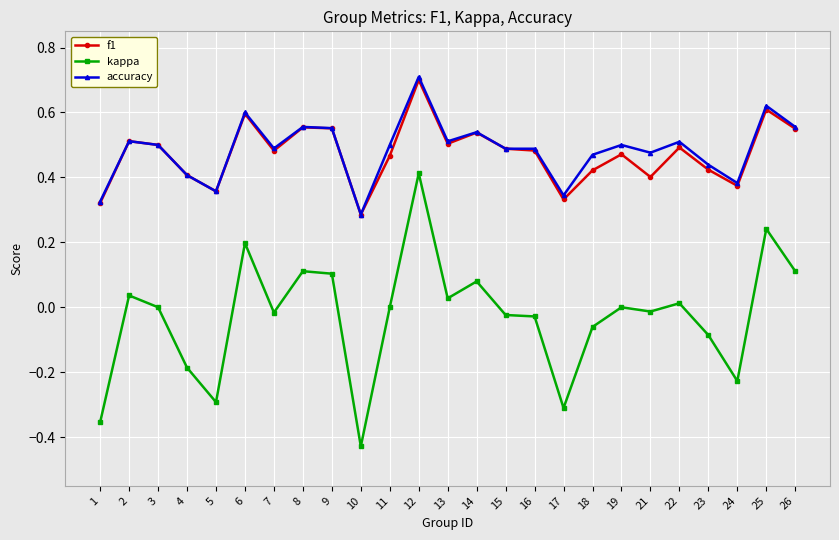

The value of f1 at 12 is 0.7. True or false?

True